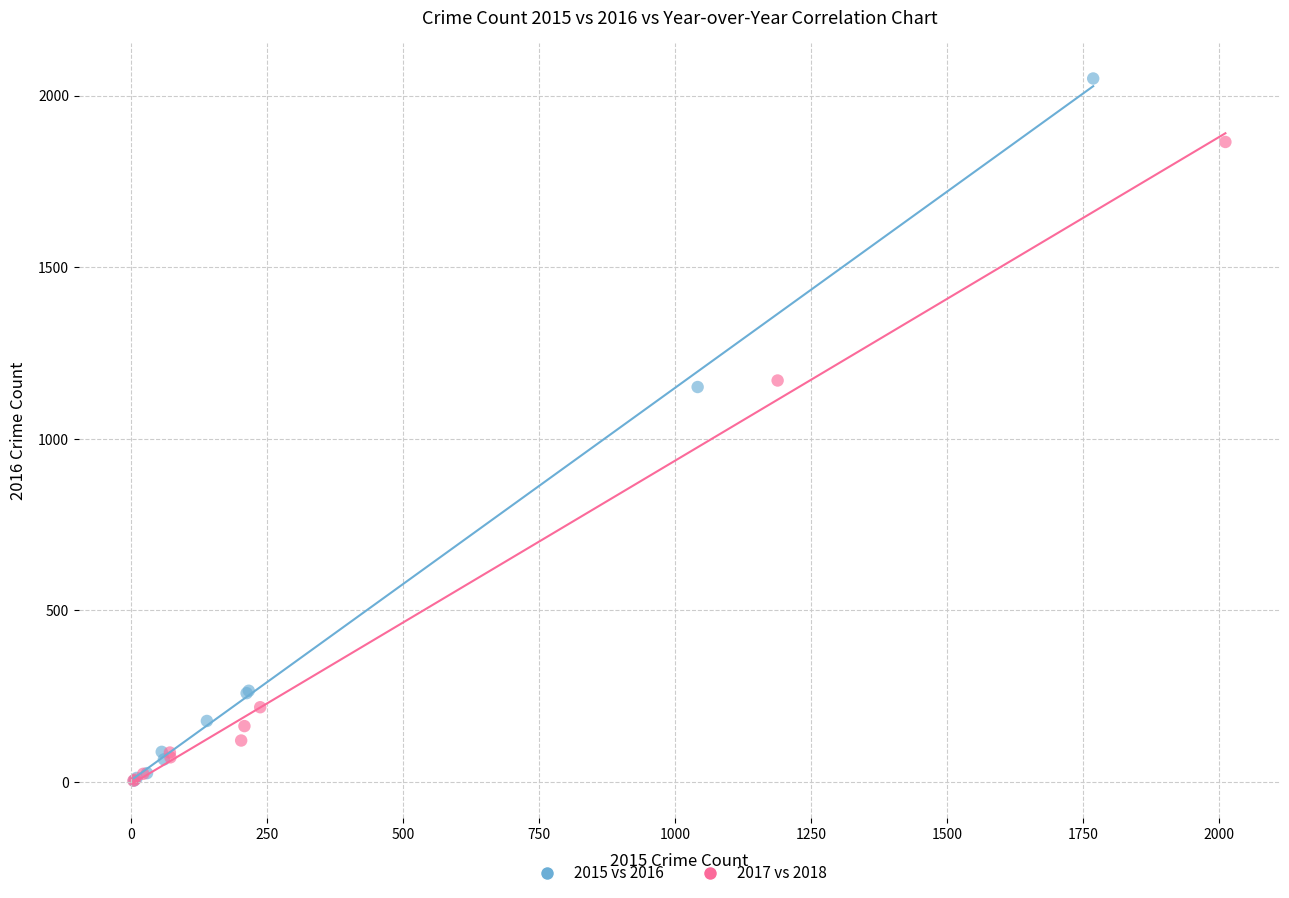

Which series has the widest spread of Y values?

2015 vs 2016